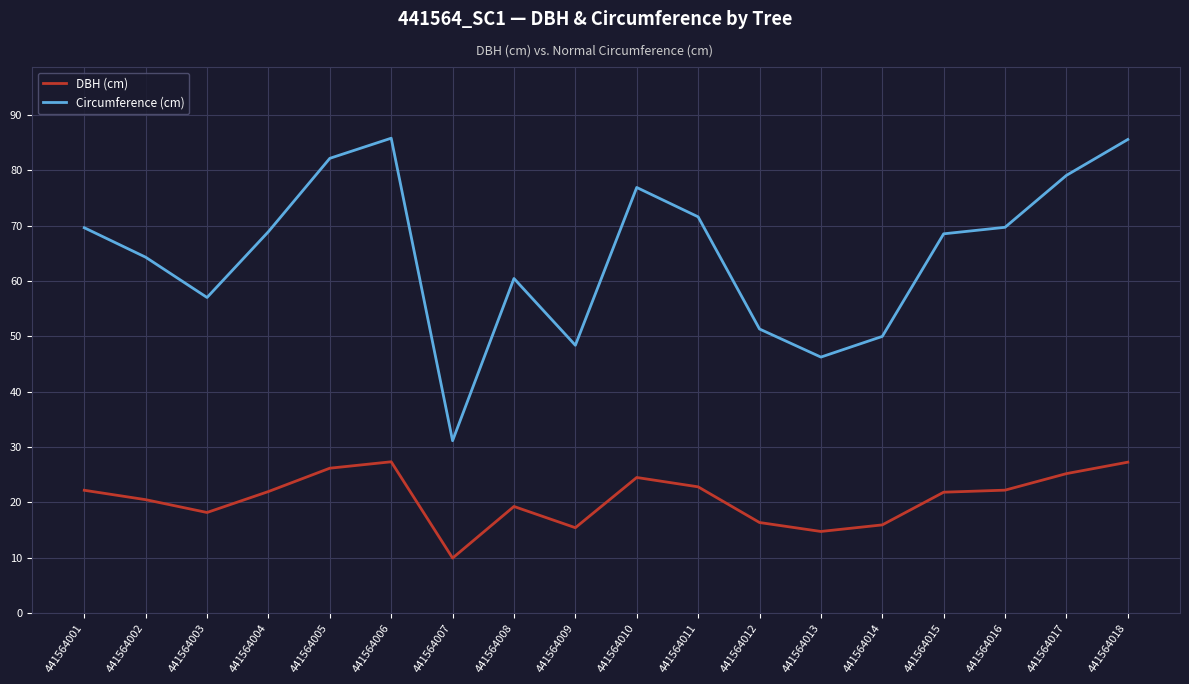

Read the DBH (cm) value at 441564015.

21.8